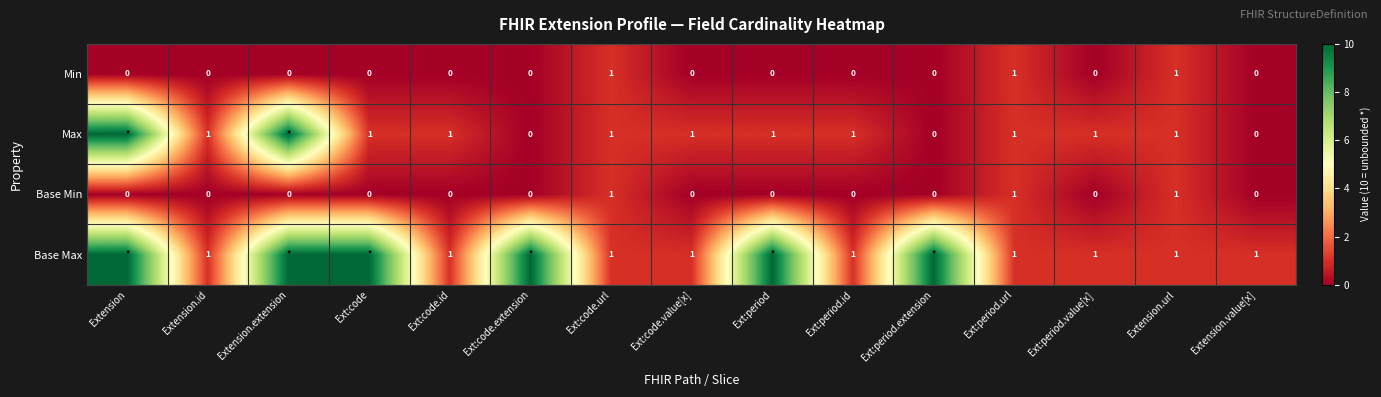

True or false: Min has a value of 0 at Ext:code.

True